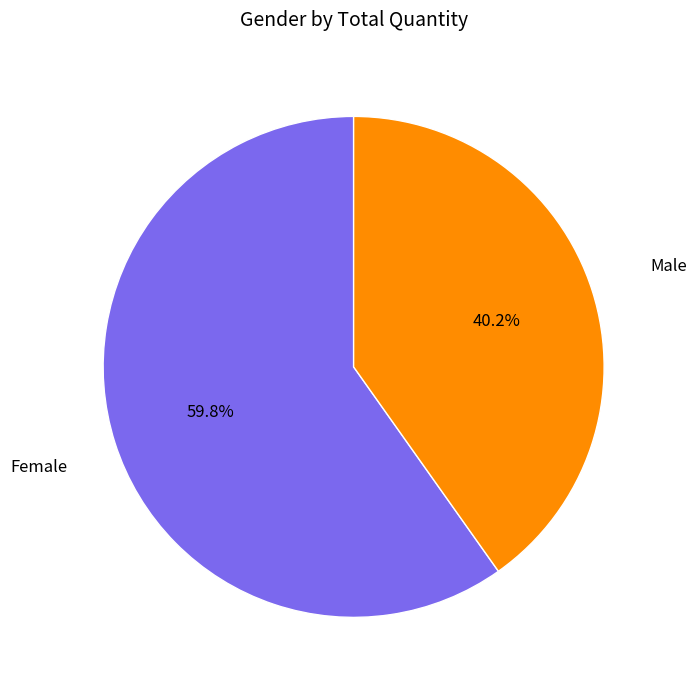

Is there any slice that represents more than half of the pie?

Yes